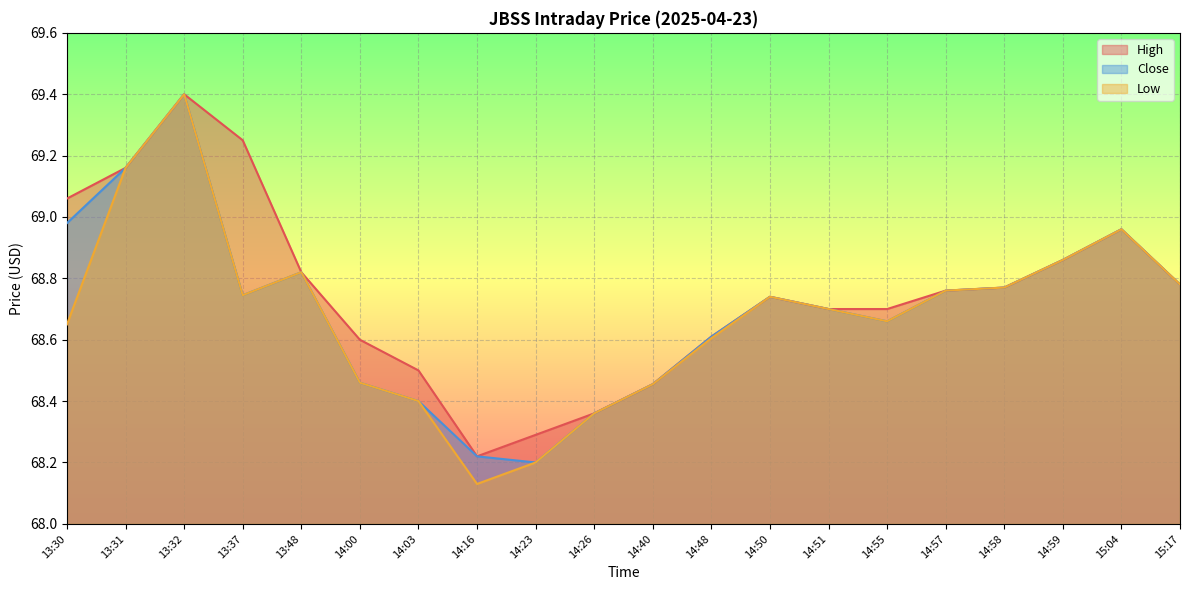

At which category is the sum across all series the highest?

13:32